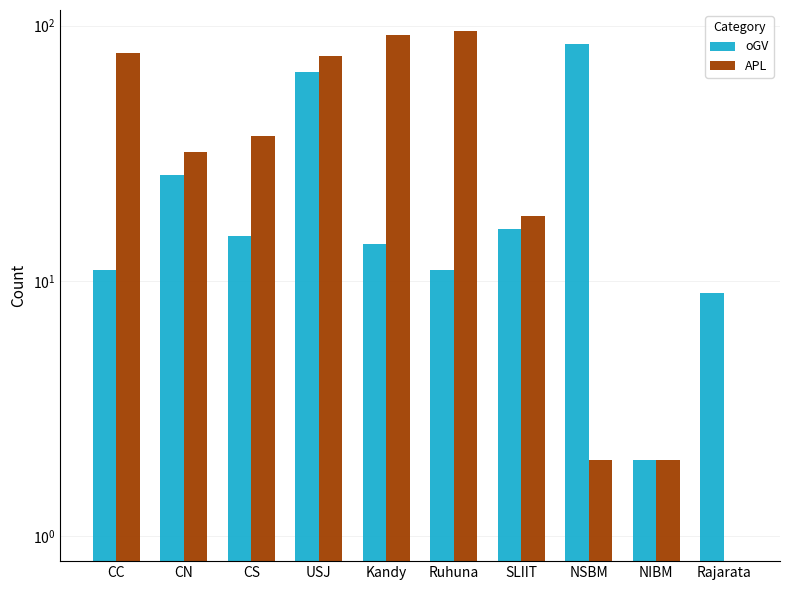

Reading left to right, transcribe all the data shown in this chart.

oGV: CC=11	CN=26	CS=15	USJ=66	Kandy=14	Ruhuna=11	SLIIT=16	NSBM=85	NIBM=2	Rajarata=9
APL: CC=78	CN=32	CS=37	USJ=76	Kandy=92	Ruhuna=95	SLIIT=18	NSBM=2	NIBM=2	Rajarata=0